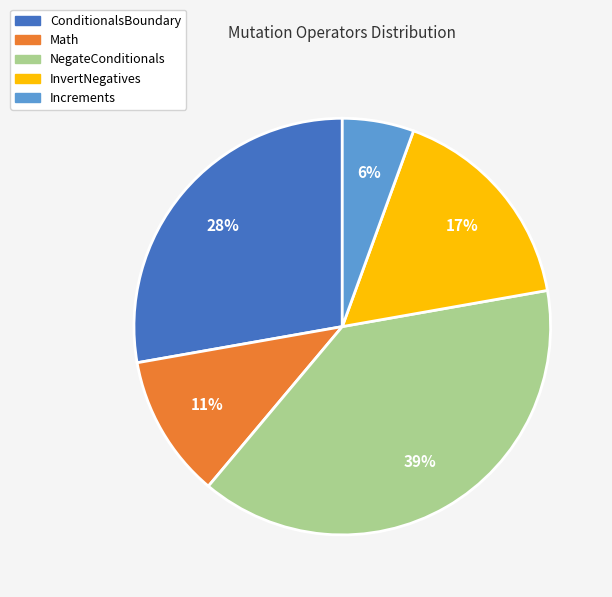

What is the ratio of the value at Increments to the value at ConditionalsBoundary?

0.2